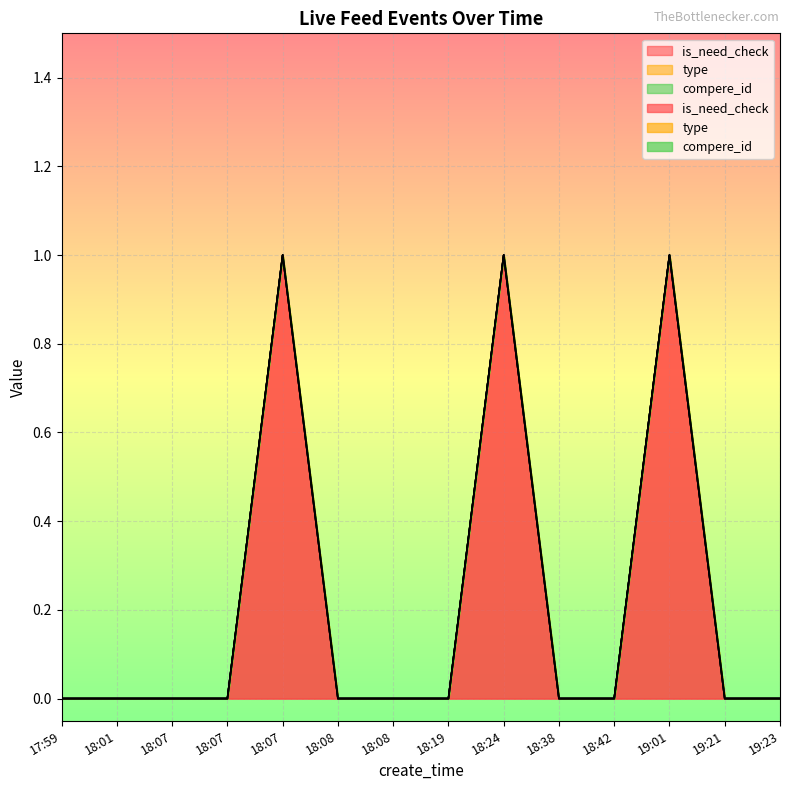

Does the chart display data point markers on the line(s)?

No